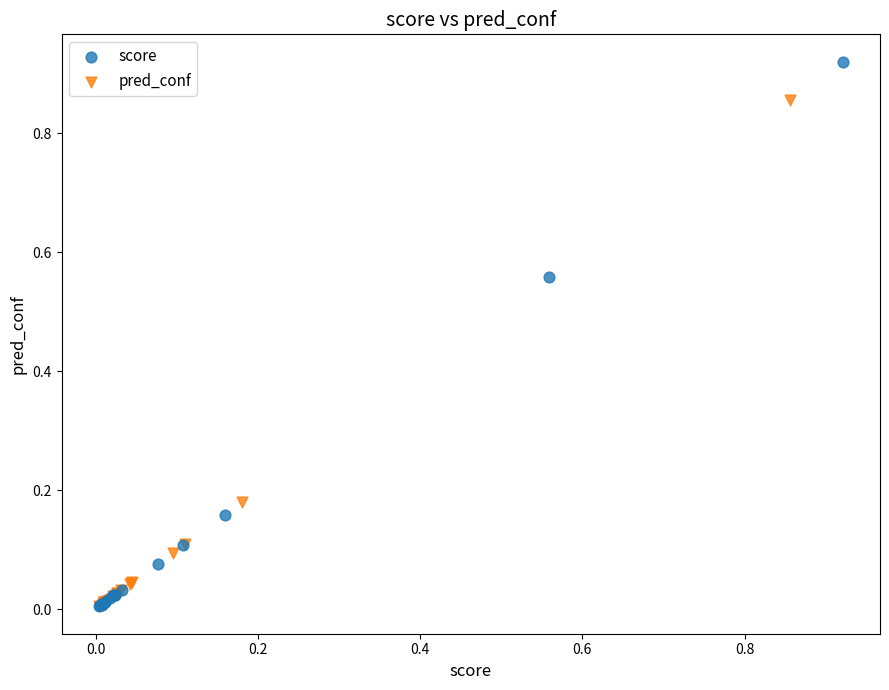

Which series contains the highest Y value?

score